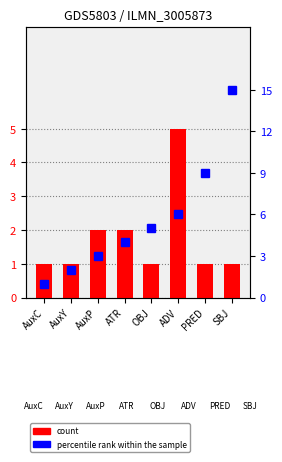

What are all the series names shown in the legend?

count, percentile rank within the sample